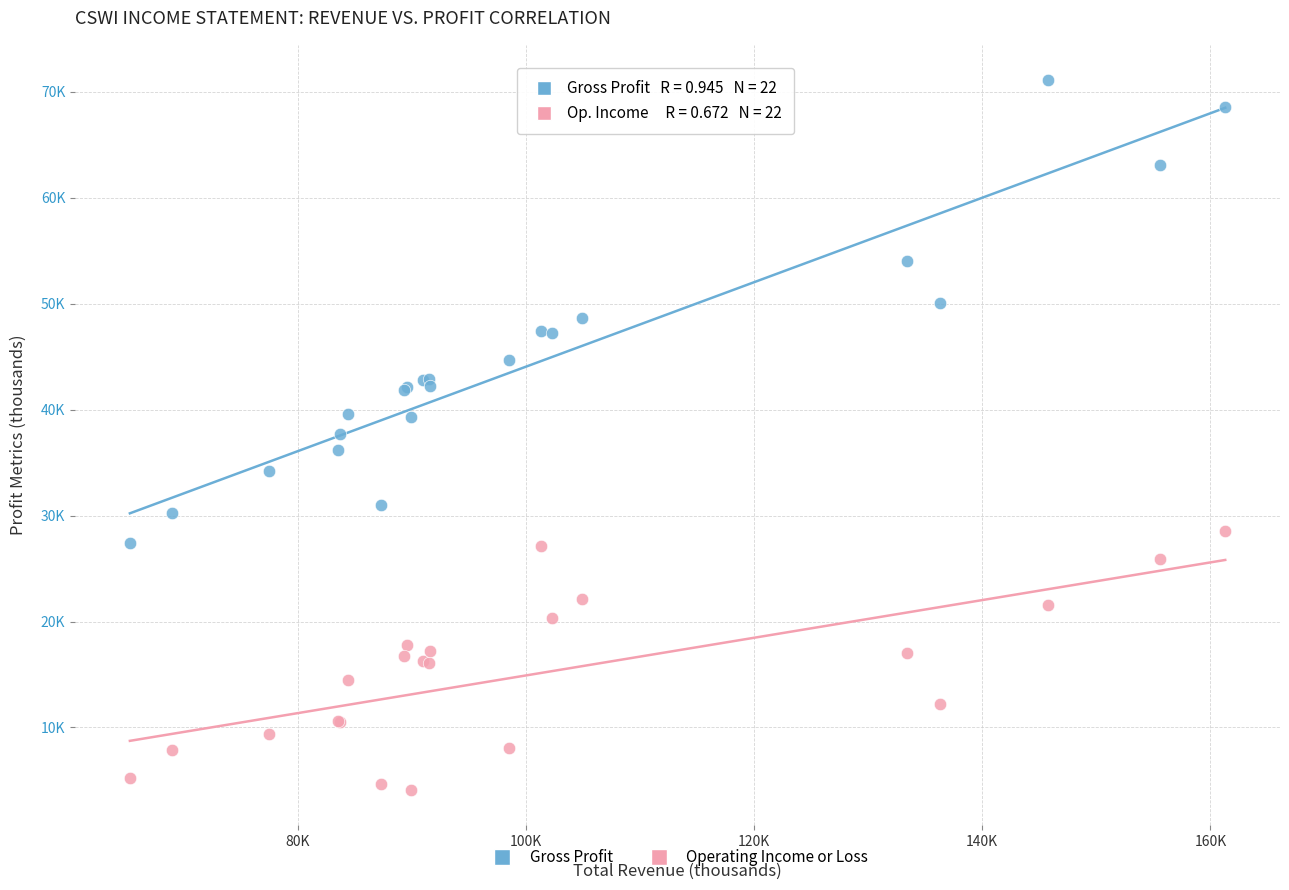

What are all the series names shown in the legend?

Gross Profit, Operating Income or Loss